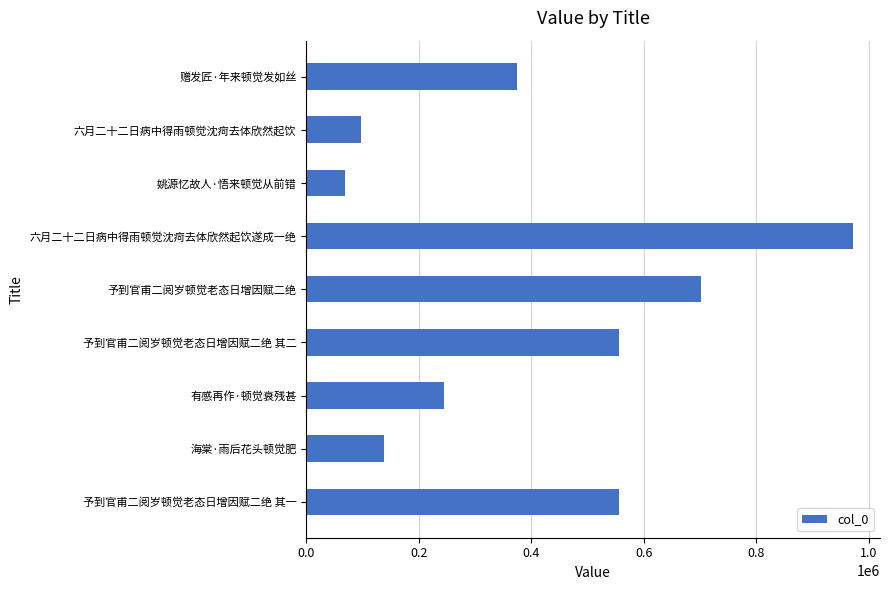

Is it true that the value at 予到官甫二阅岁顿觉老态日增因赋二绝 其二 is 731834?

False